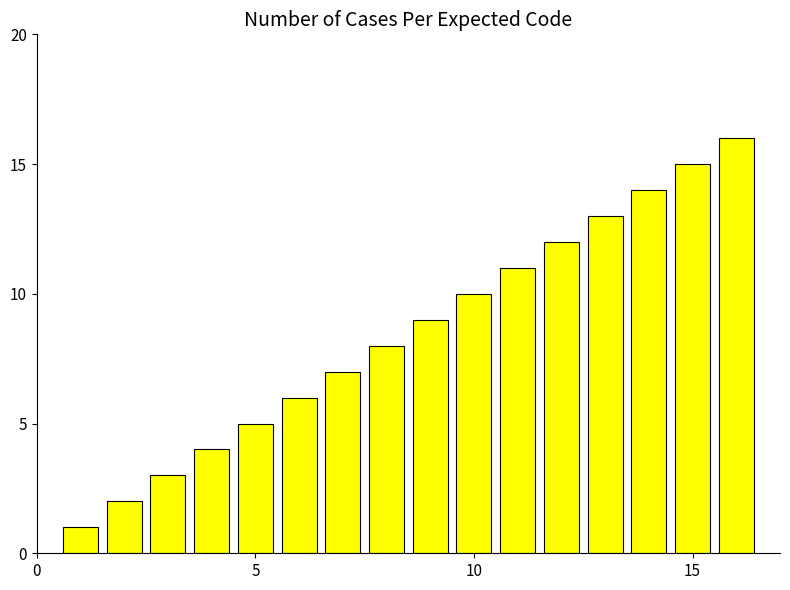

What is the sum of all values?

136